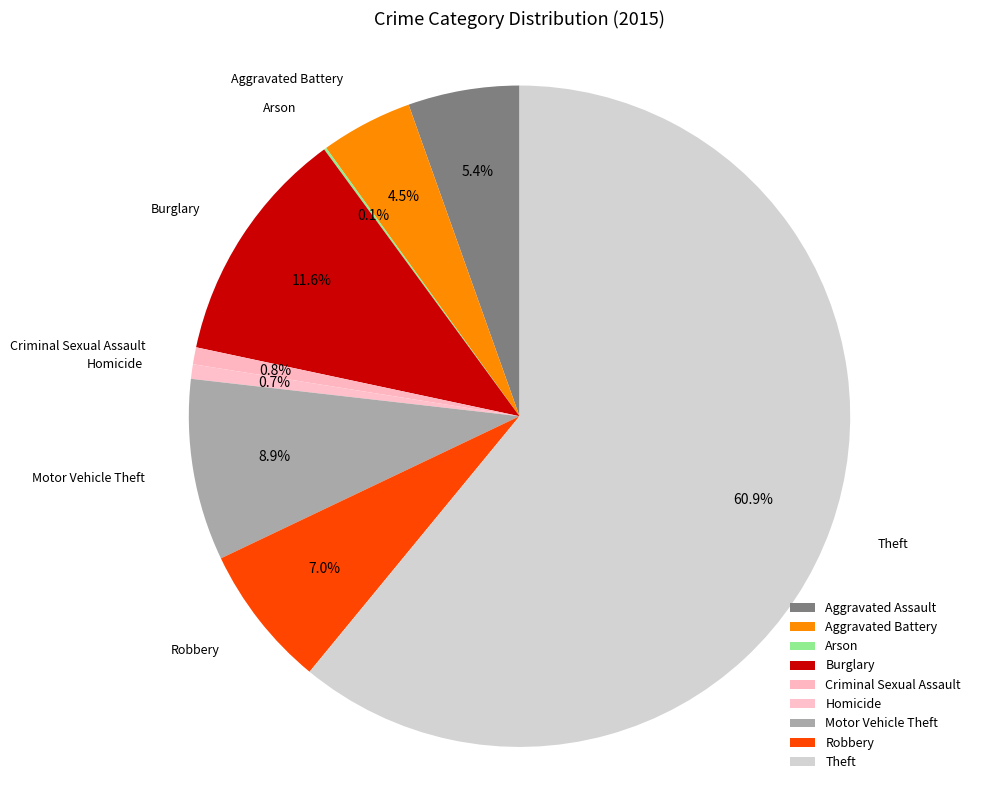

What is the smallest slice in the pie chart?

Arson